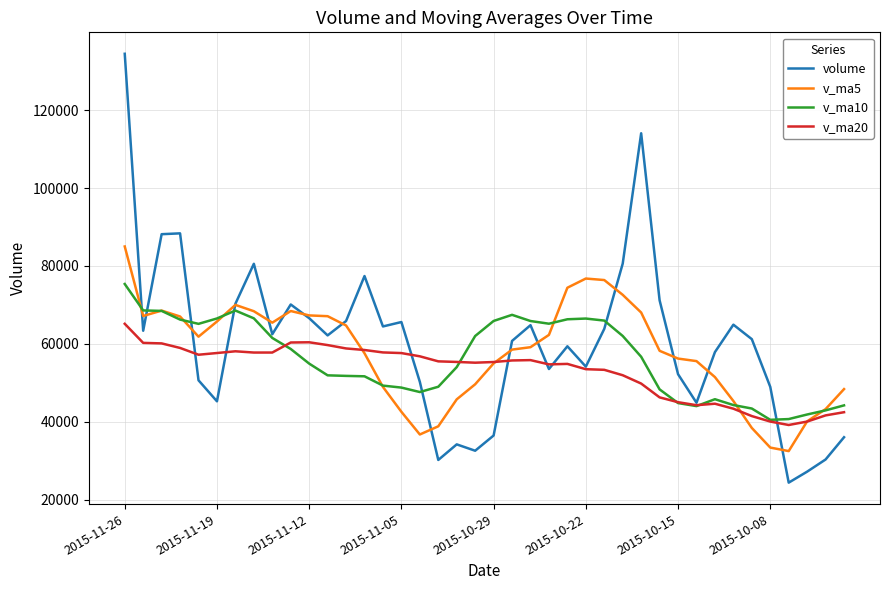

What is the maximum value for v_ma20?

65151.0